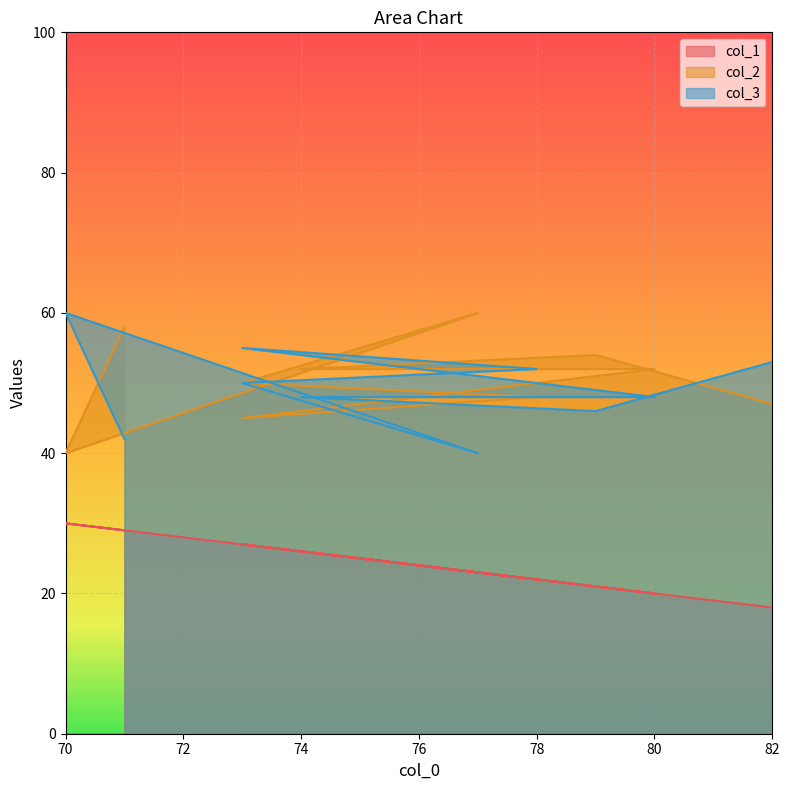

At which category does col_1 reach its first local peak?

70